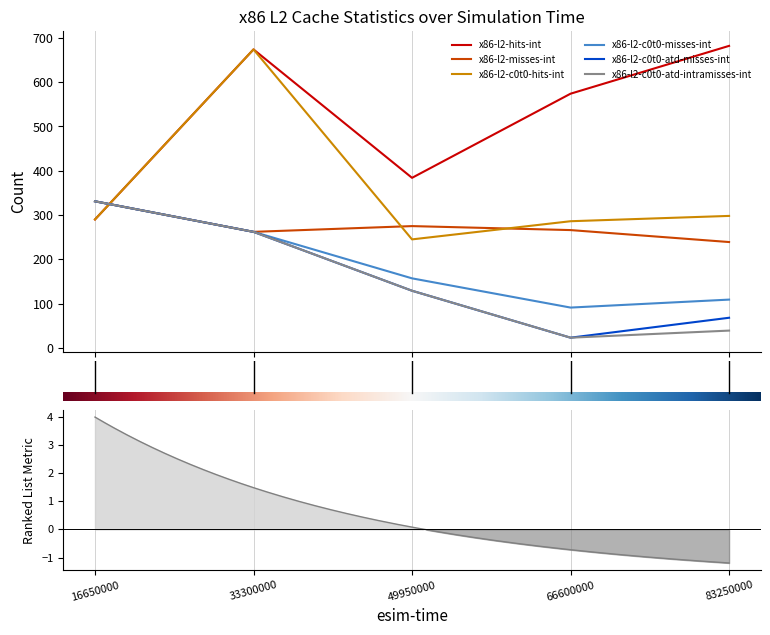

Is the value of x86-l2-hits-int at 3.0 greater than the value of x86-l2-c0t0-atd-intramisses-int at 3.0?

Yes